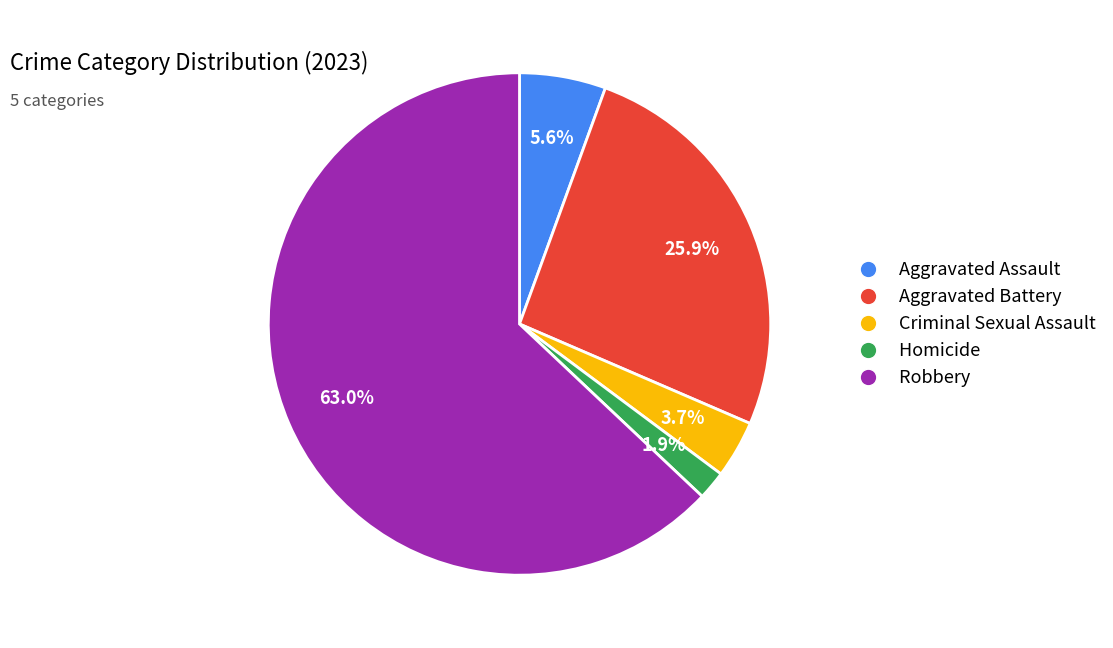

To the nearest percent, what portion does Aggravated Assault represent?

6%